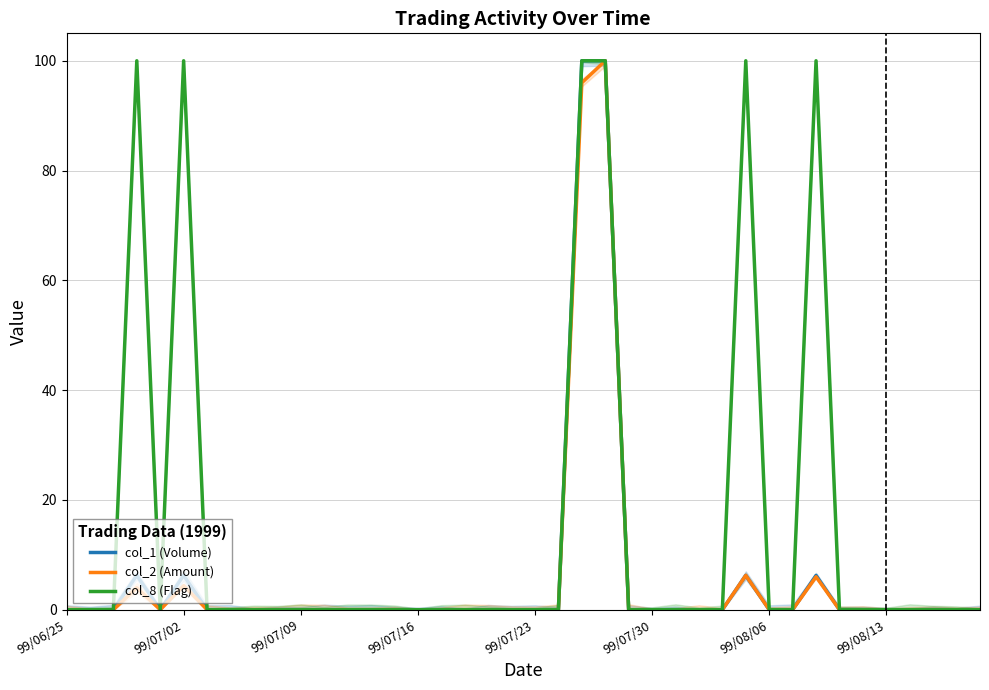

Count the number of categories in the chart.

40